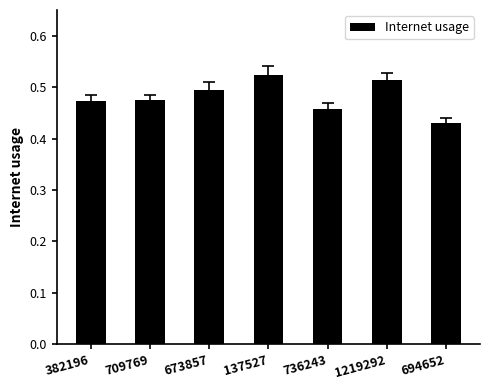

What is the sum of the values at 736243 and 382196?

0.9